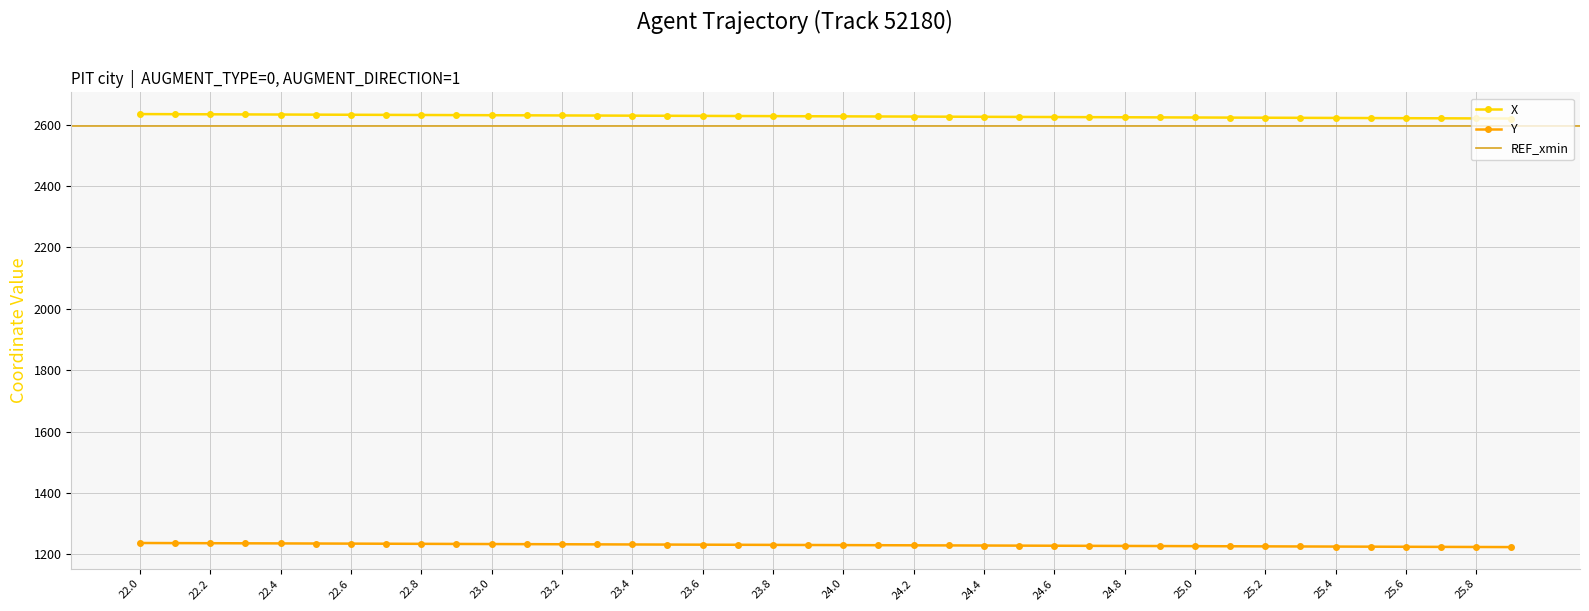

True or false: X has a value of 2632.7 at 22.5.

True